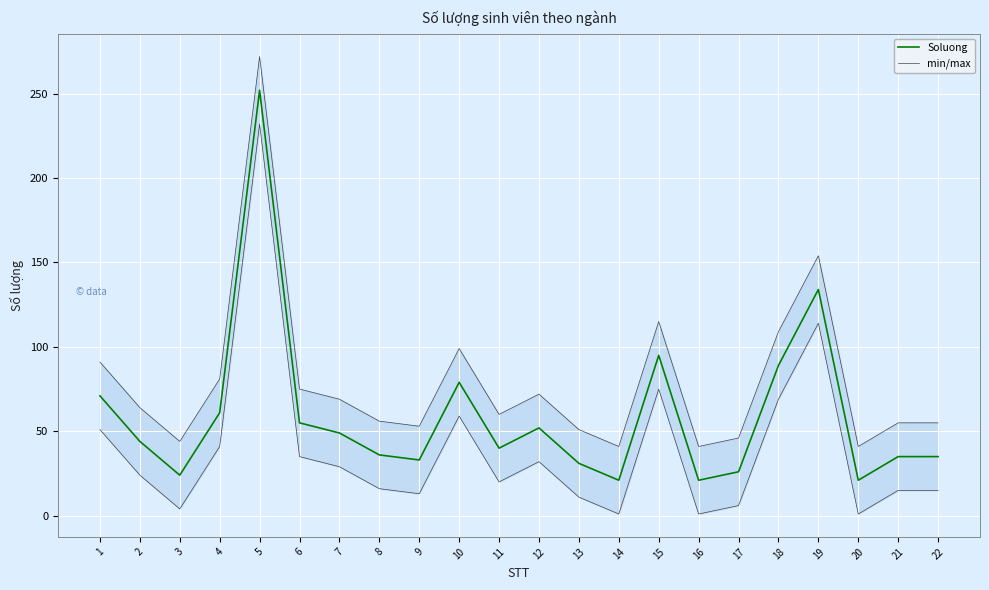

Reading left to right, transcribe all the data shown in this chart.

Soluong: 71	44	24	61	252	55	49	36	33	79	40	52	31	21	95	21	26	89	134	21	35	35
min/max: 91	64	44	81	272	75	69	56	53	99	60	72	51	41	115	41	46	109	154	41	55	55